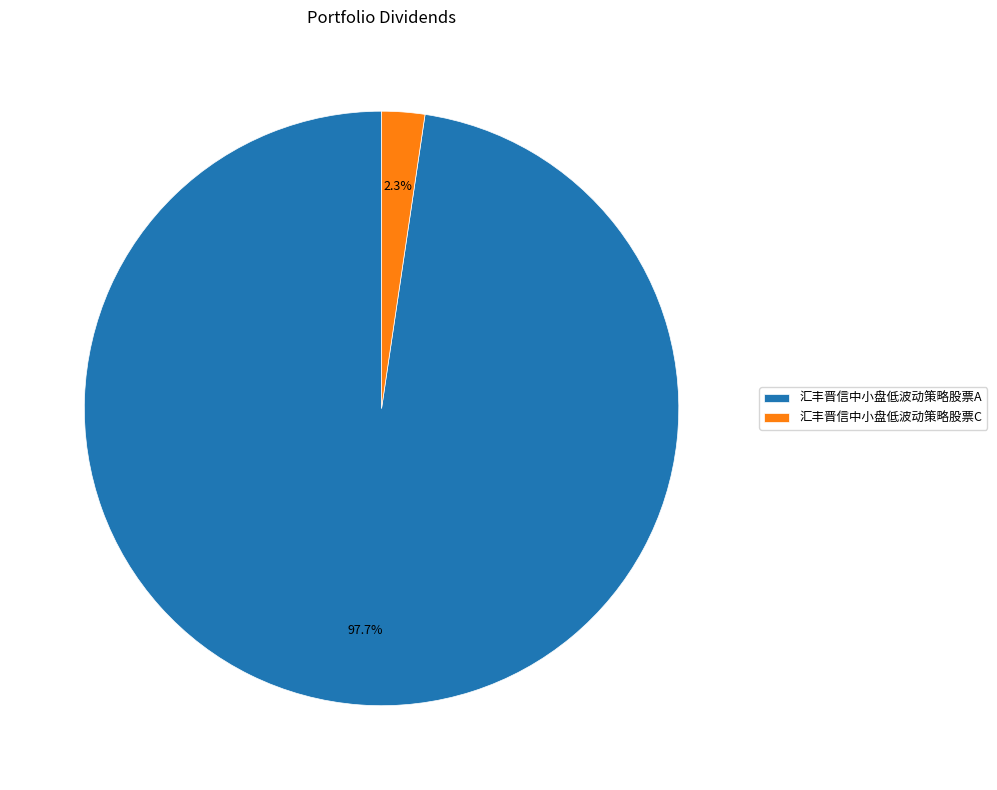

The 汇丰晋信中小盘低波动策略股票A slice represents 90% of the pie. True or false?

False